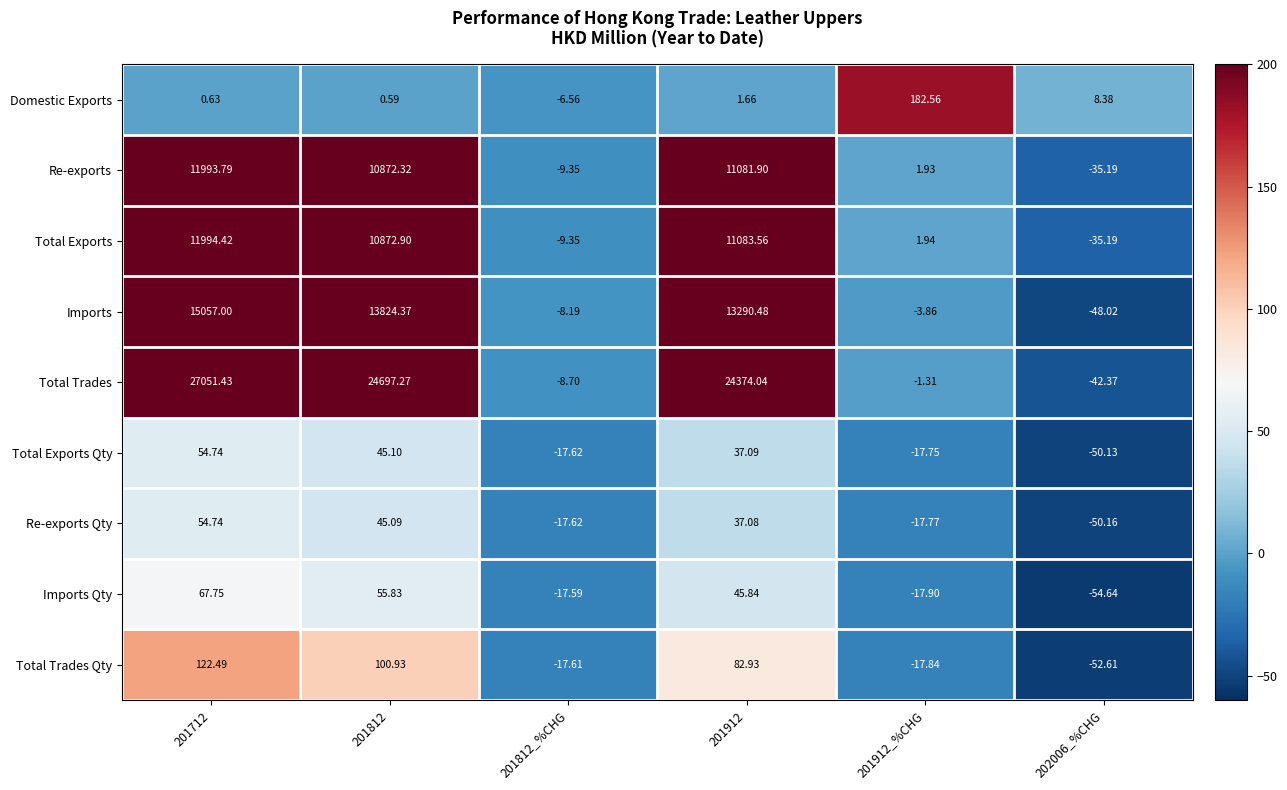

Which series changed the most between 201712 and 201912_%CHG?

Total Trades